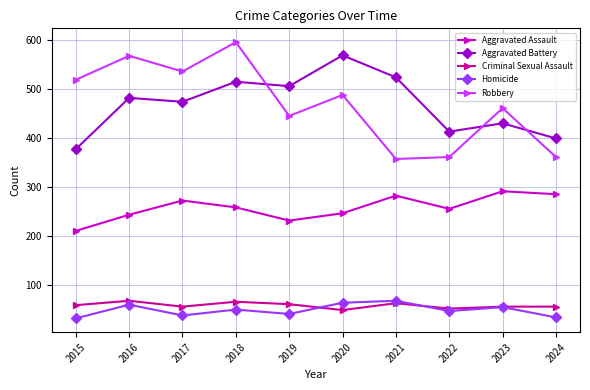

How many categories are shown in the chart?

10